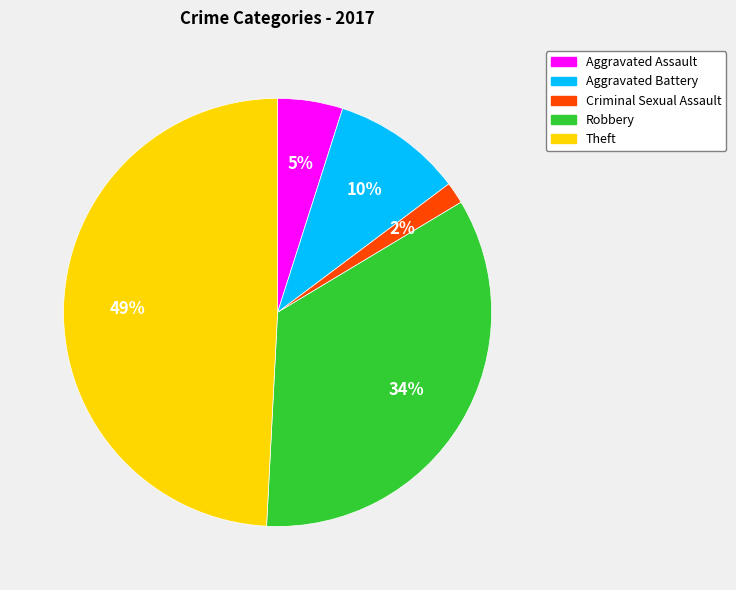

To the nearest percent, what is the combined percentage of Aggravated Battery and Theft?

59%